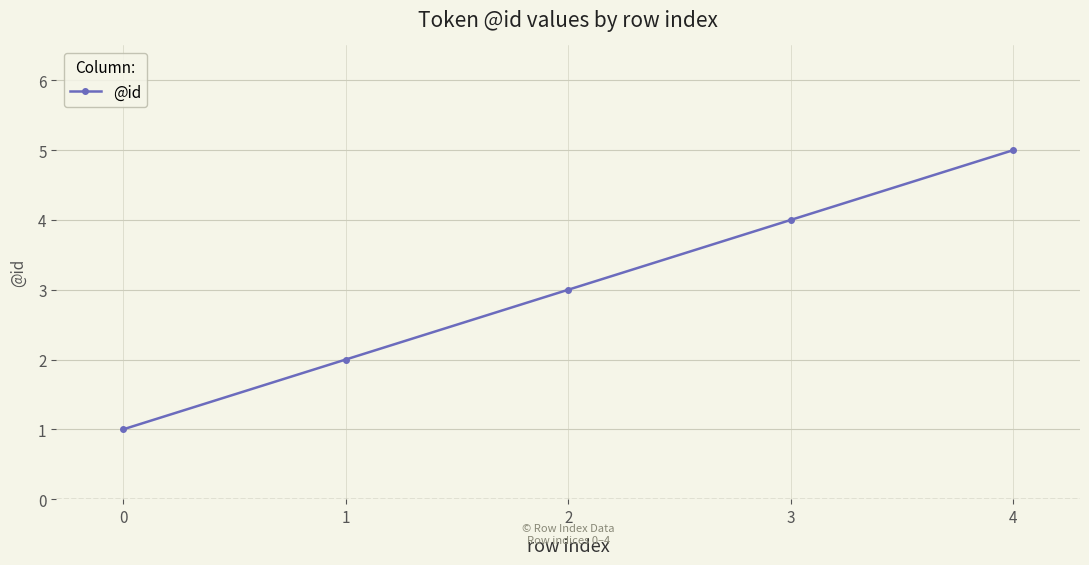

What is the difference between the values at 2 and 1?

1